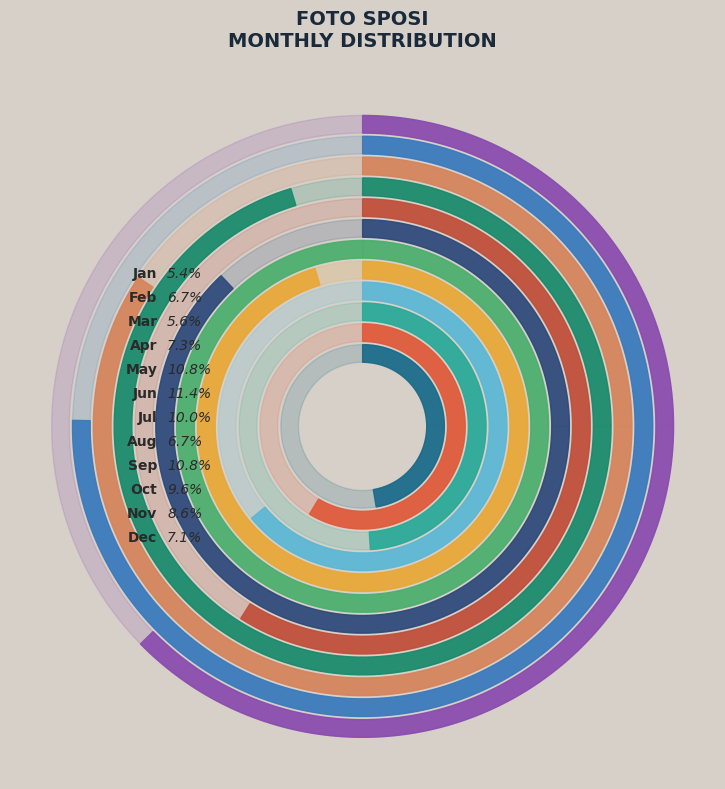

Is 6 the majority of the pie?

No